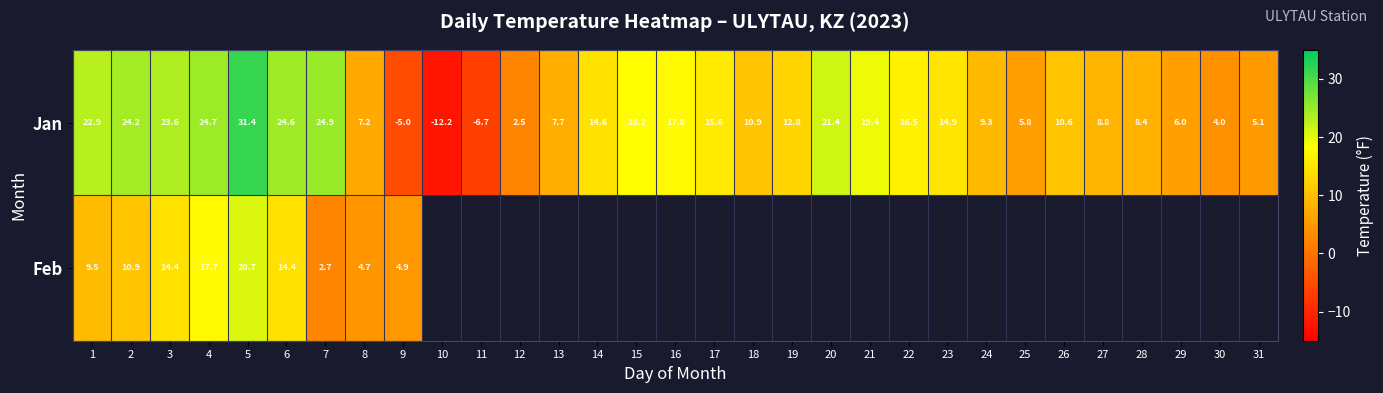

Rank the categories by Jan value from highest to lowest.

5, 7, 4, 6, 2, 3, 1, 20, 21, 15, 16, 22, 17, 23, 14, 19, 18, 26, 24, 27, 28, 13, 8, 29, 25, 31, 30, 12, 9, 11, 10